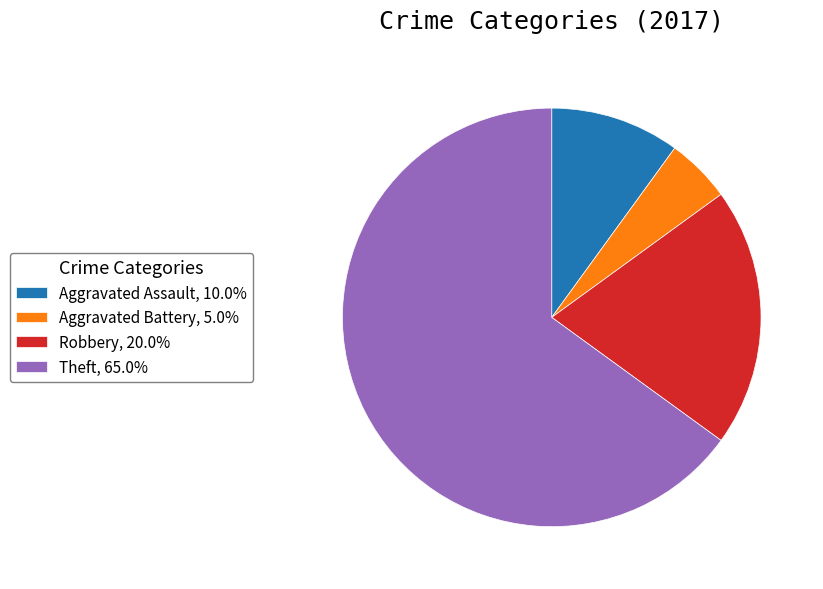

Does any single category account for the majority?

Yes